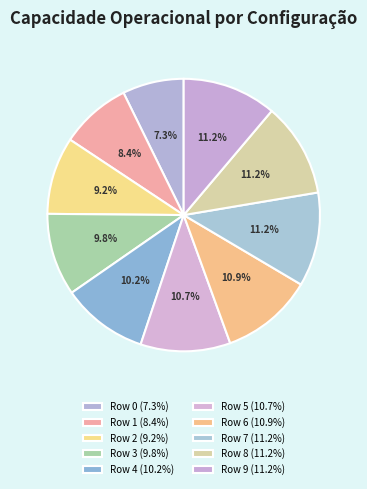

What is the ratio of the value at Row 9 to the value at Row 1?

1.3